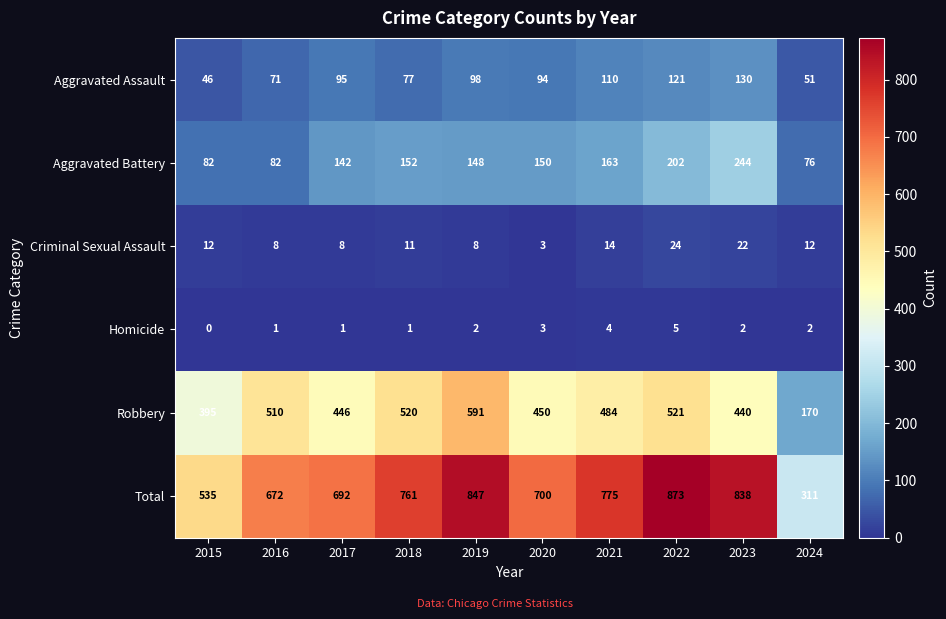

True or false: Homicide has a value of 3 at 2020.

True